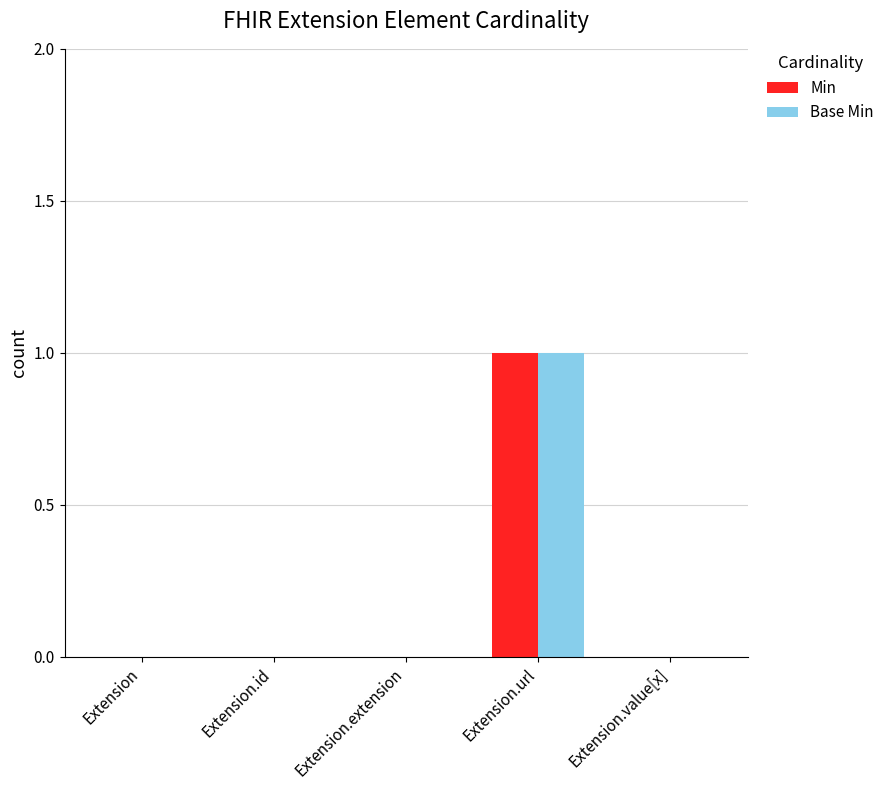

Count the number of categories in the chart.

5